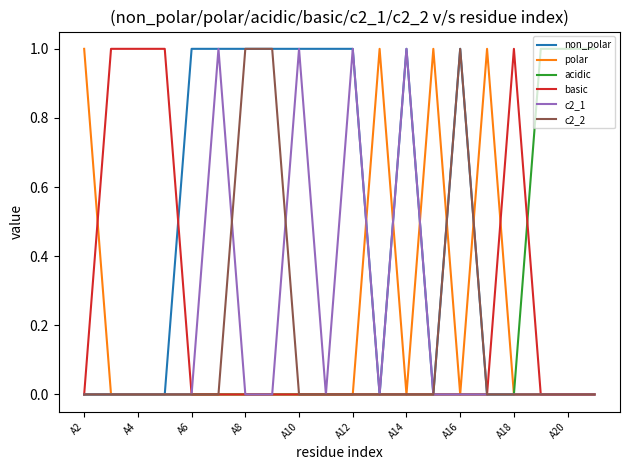

What are all the series names shown in the legend?

non_polar, polar, acidic, basic, c2_1, c2_2